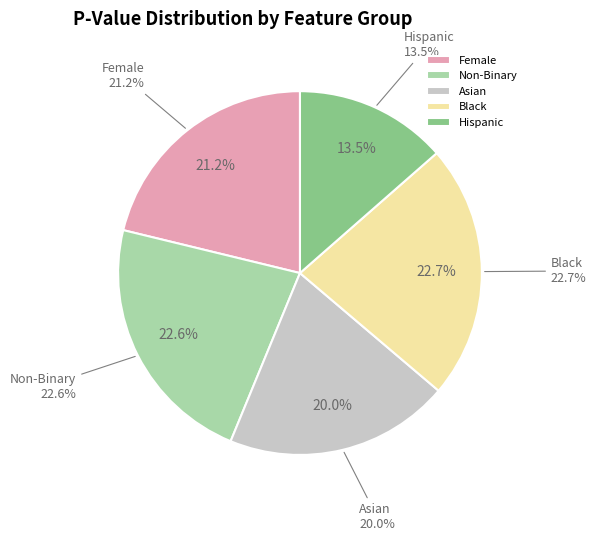

Which category has the smallest portion of the pie?

Hispanic